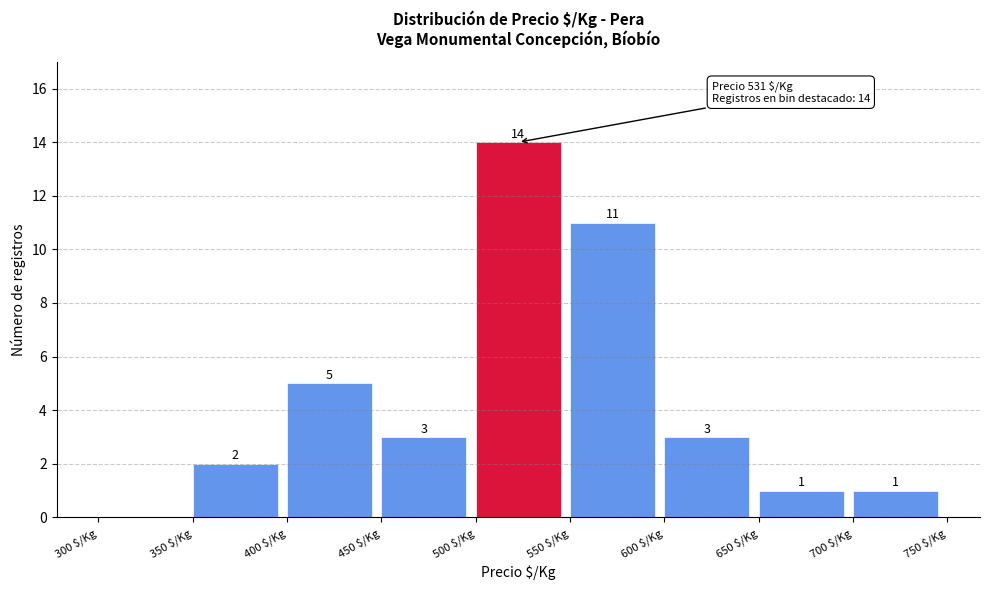

Over which range of the x-axis is the bar tallest?

500 to 550